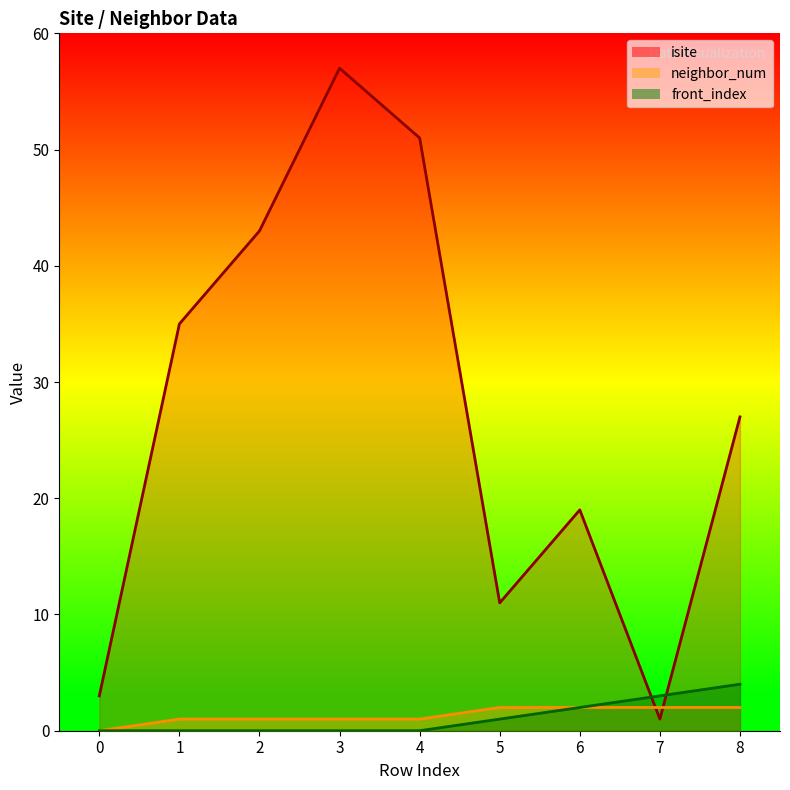

What is the spread (max minus min) of values at 1?

35